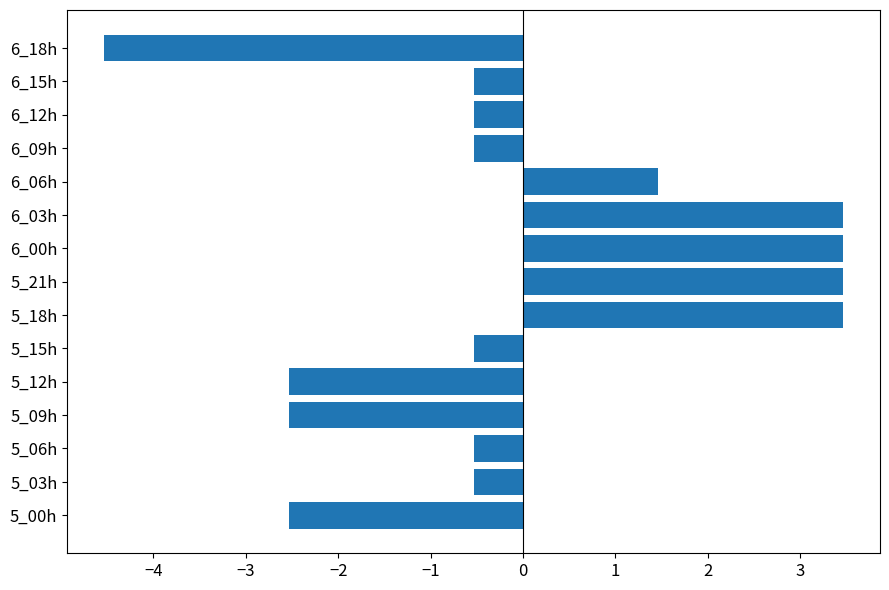

Reading top to bottom, what are all the values shown in this chart?

6_18h=-4.5	6_15h=-0.5	6_12h=-0.5	6_09h=-0.5	6_06h=1.5	6_03h=3.5	6_00h=3.5	5_21h=3.5	5_18h=3.5	5_15h=-0.5	5_12h=-2.5	5_09h=-2.5	5_06h=-0.5	5_03h=-0.5	5_00h=-2.5